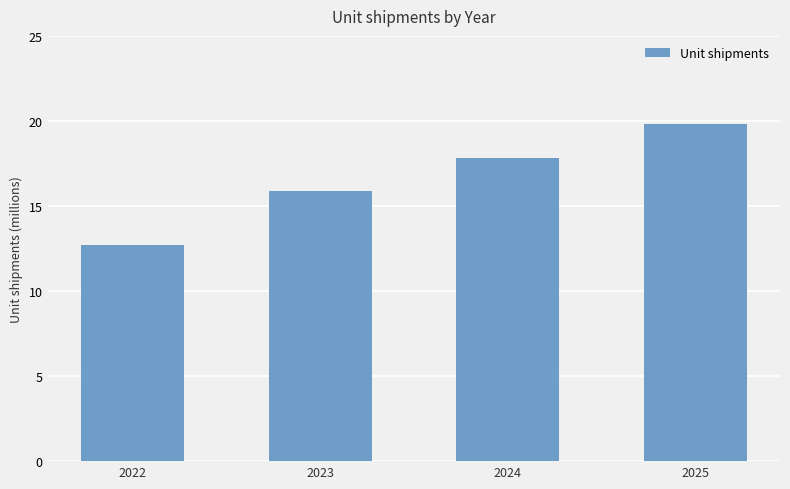

Rank the categories by value from lowest to highest.

2022, 2023, 2024, 2025